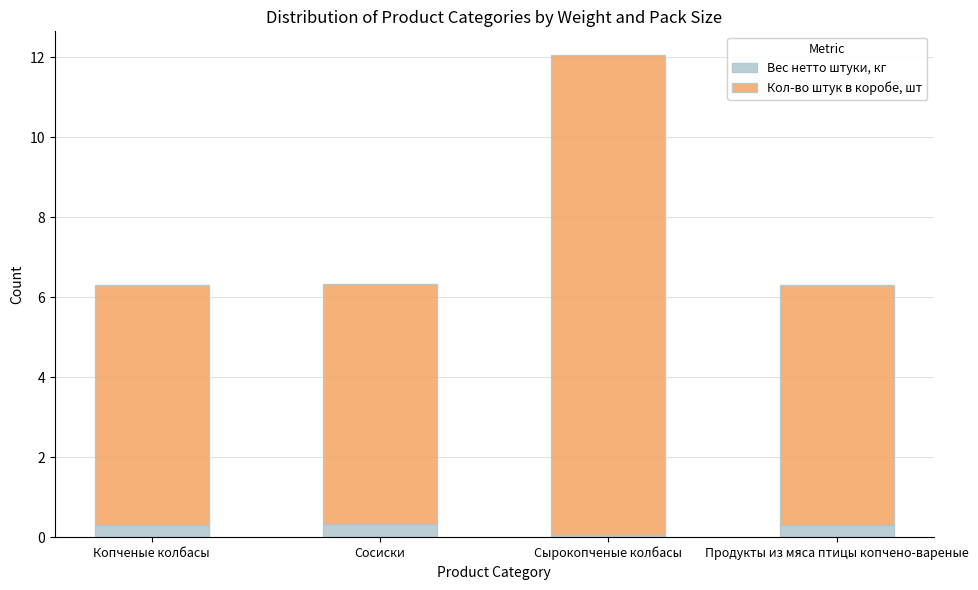

What is the highest value of the Вес нетто штуки, кг series?

0.3